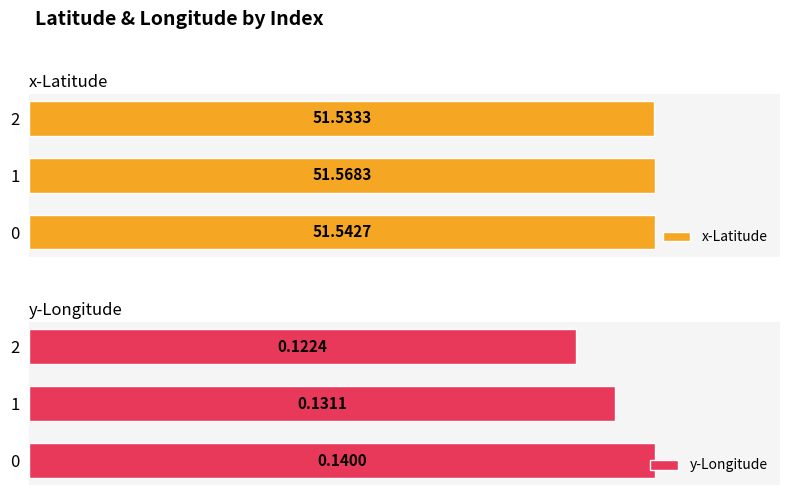

Which label corresponds to the smallest value in the chart?

2